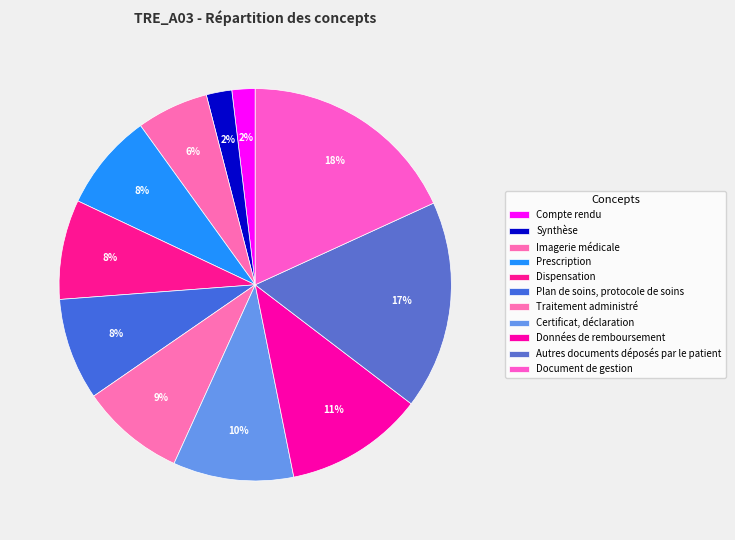

What percentage is the Imagerie médicale slice, to the nearest percent?

6%